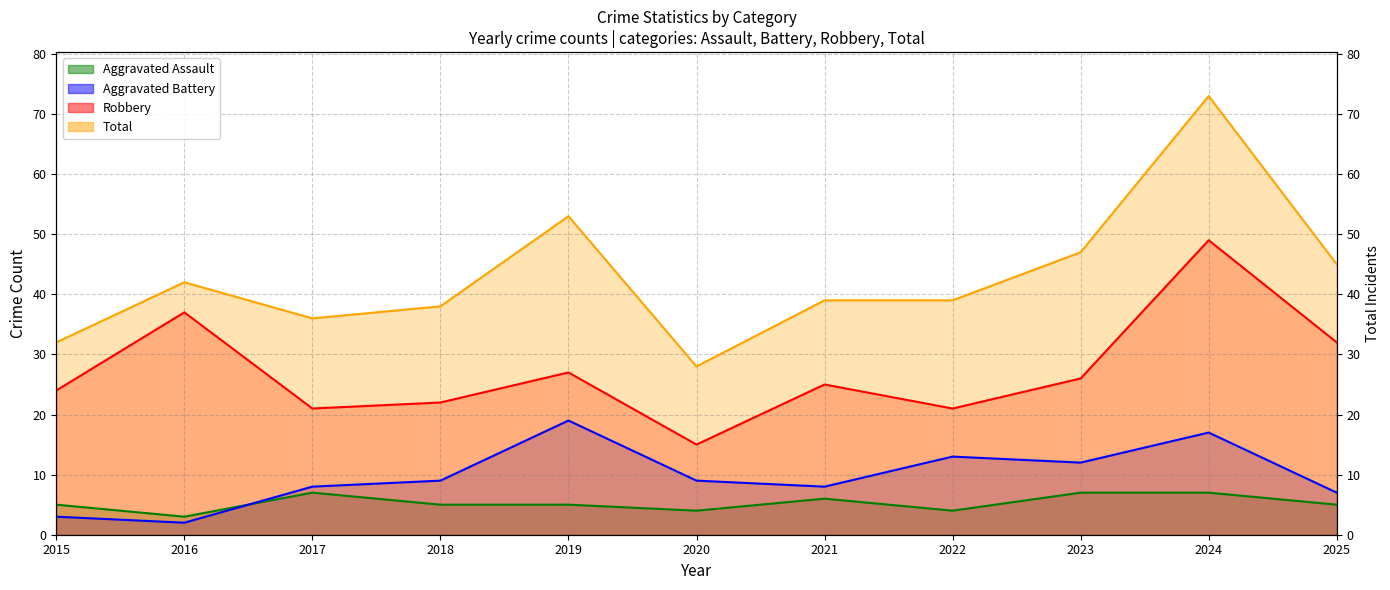

What are all the series names shown in the legend?

Aggravated Assault, Aggravated Battery, Robbery, Total